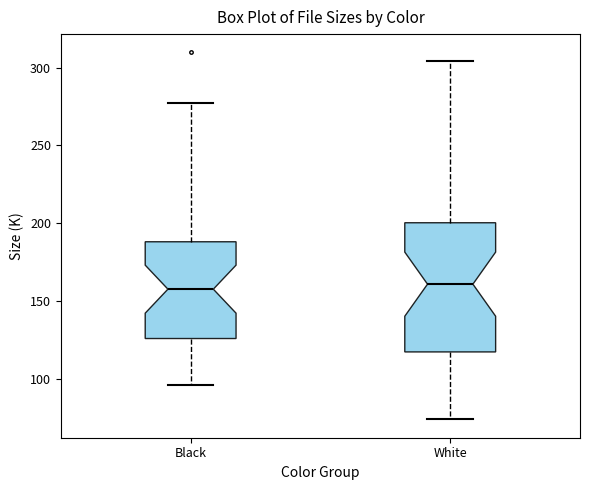

Comparing the boxes themselves (not the whiskers), which one is the tallest?

White